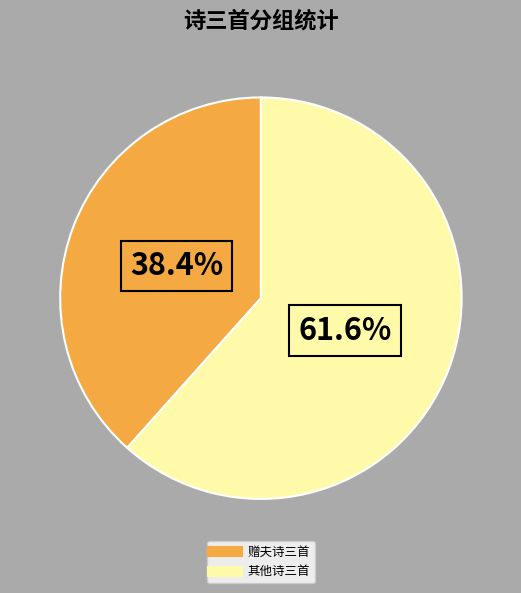

How many segments does this pie chart have?

2